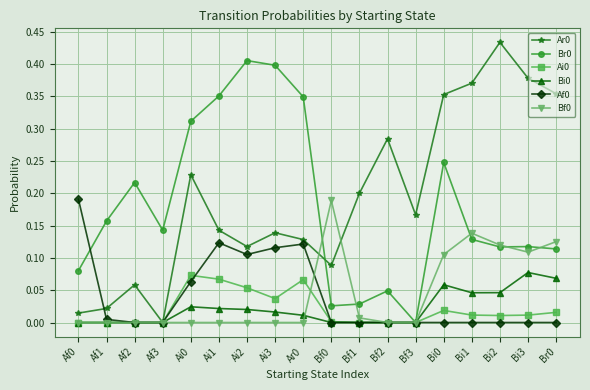

The value of Ai0 at Br0 is 0.0. True or false?

True